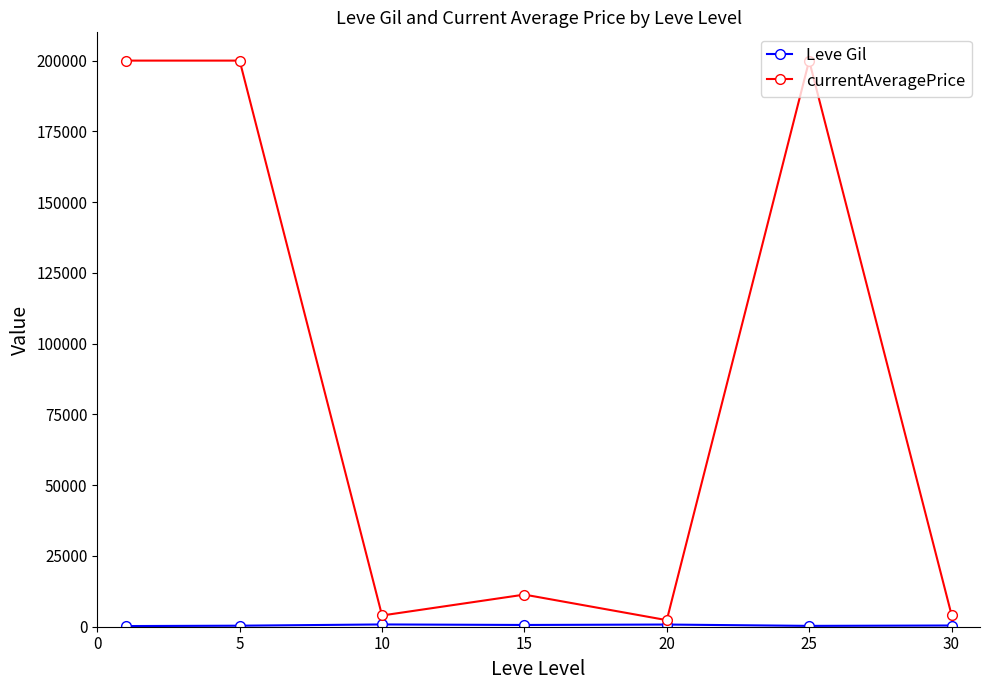

What is the maximum value for currentAveragePrice?

200000.0